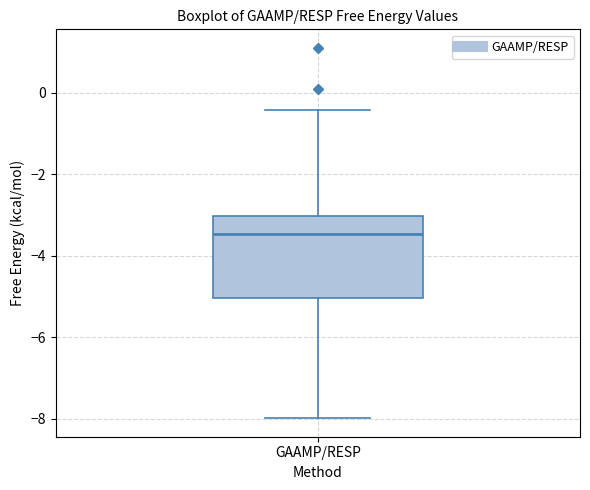

Where does the lower whisker of the box for GAAMP/RESP end on the y-axis? The values are not printed on the chart, so give them approximately, as read against the axis.

-8.0